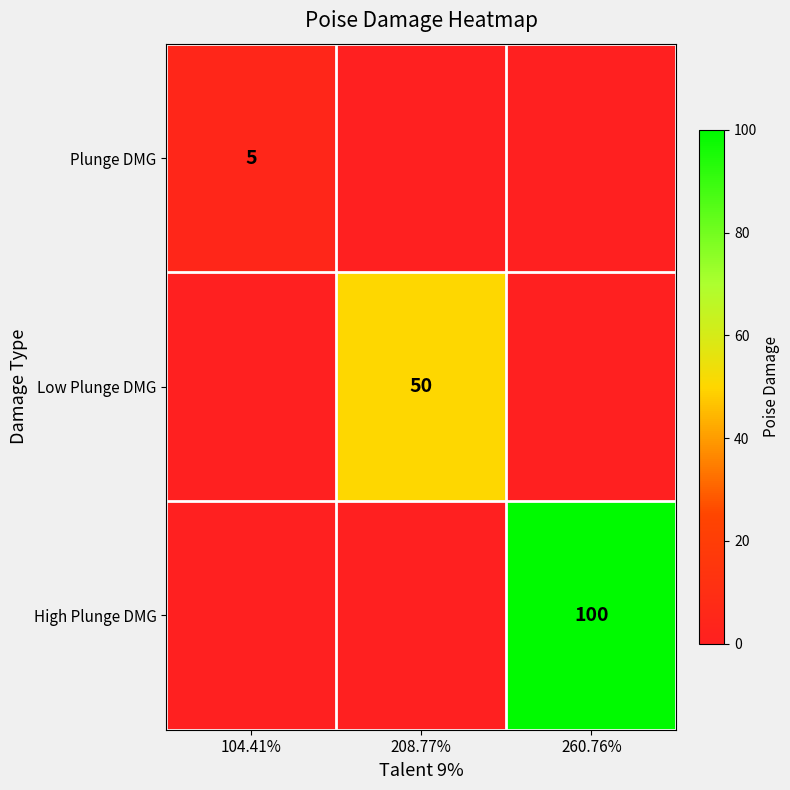

Is it true that High Plunge DMG equals 100 at 260.76%?

True